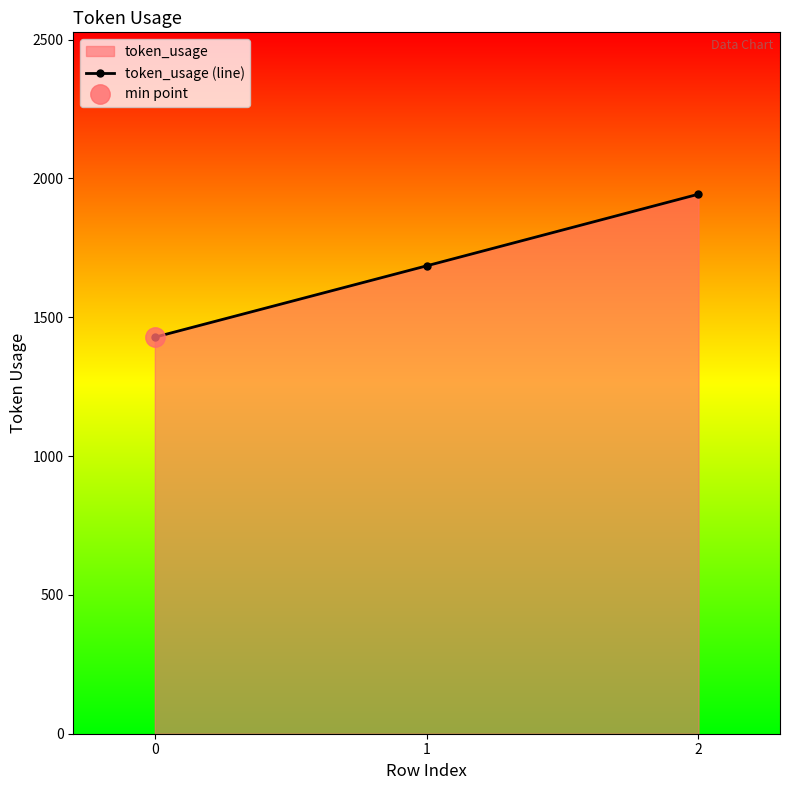

Is it true that the value at 2 is 484?

False